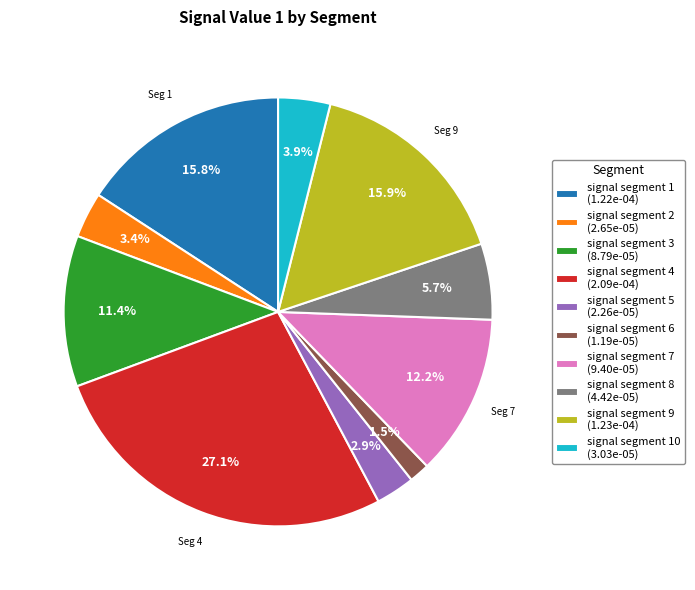

Does any single category account for the majority?

No